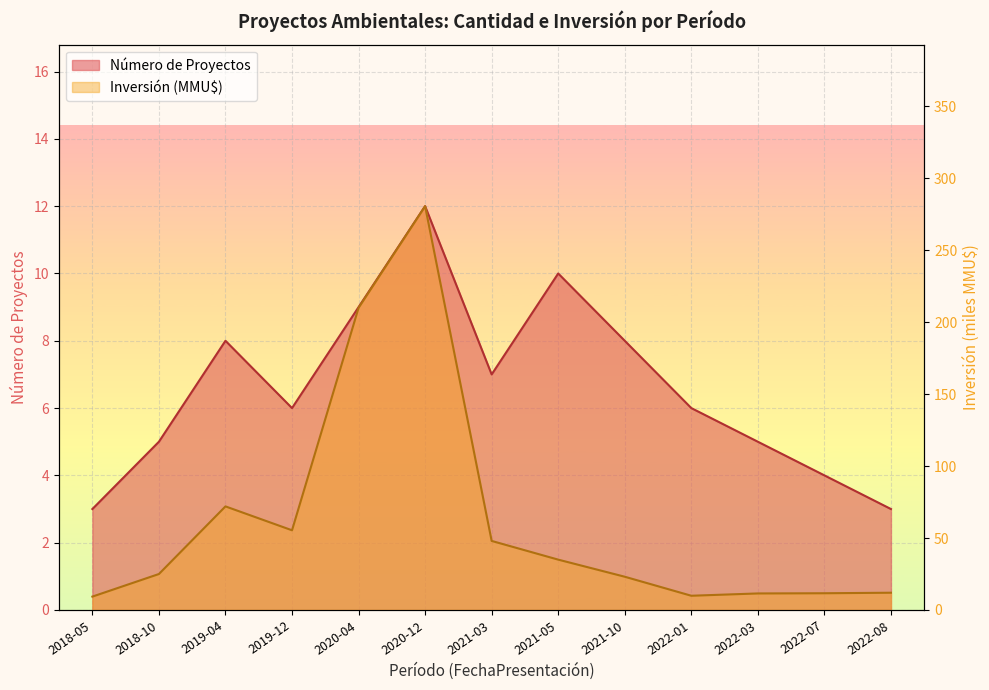

Is it true that Número de Proyectos equals 9.0 at 2020-04?

True